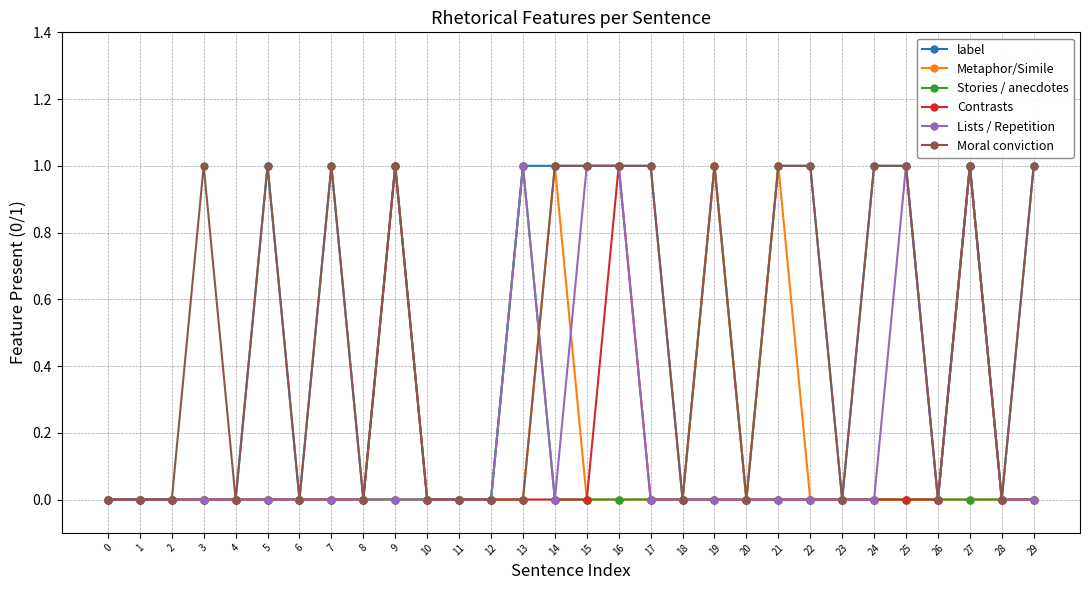

What is the total value across all series at 25?

3